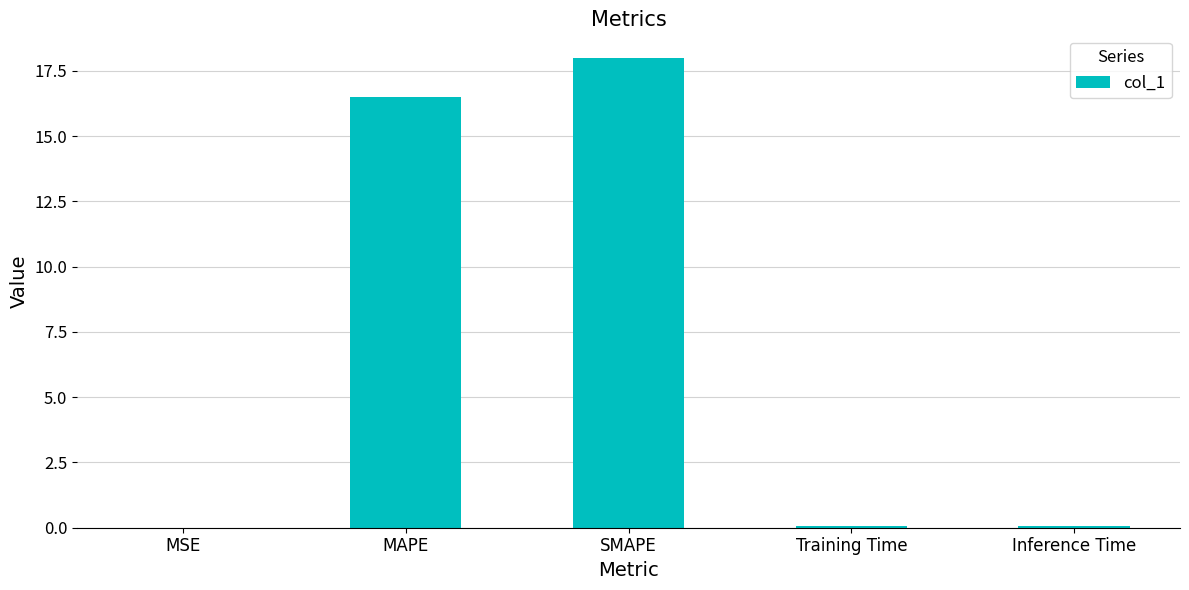

What value does the data have at MAPE?

16.5